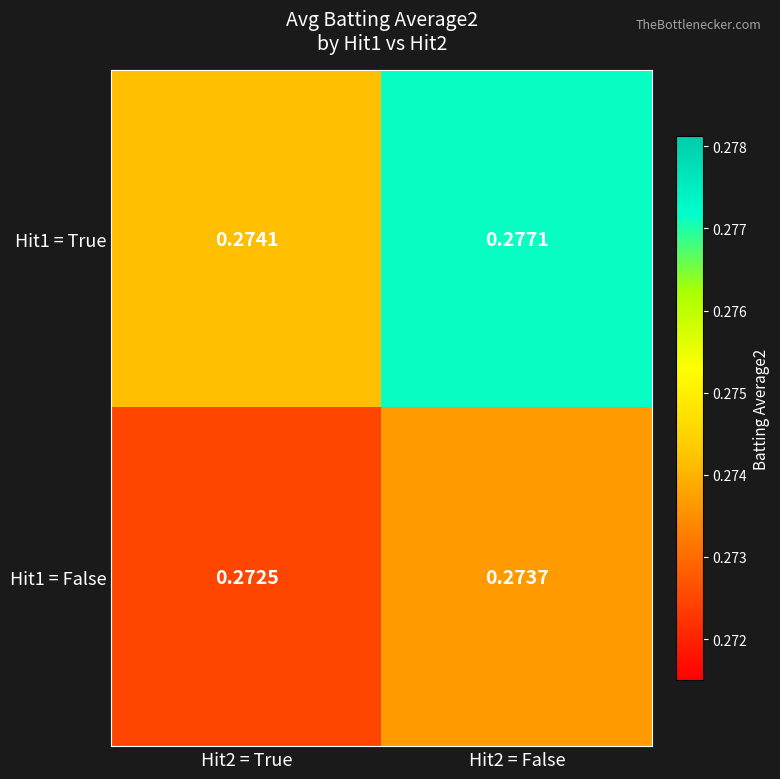

Is the value of Hit1 = True at Hit2 = True greater than the value of Hit1 = False at Hit2 = False?

Yes